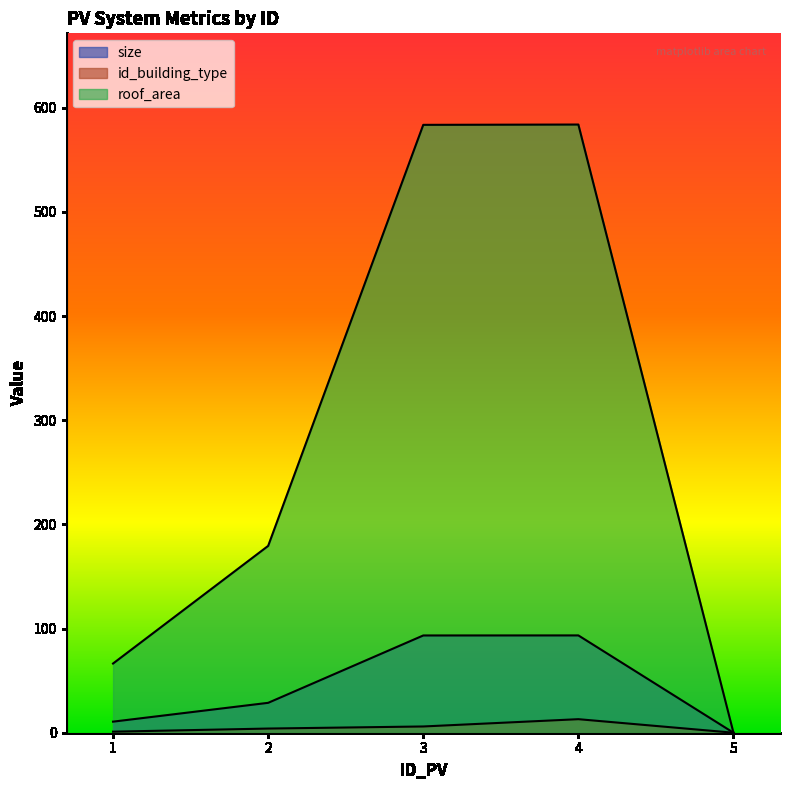

At which label does roof_area first exceed 28?

2